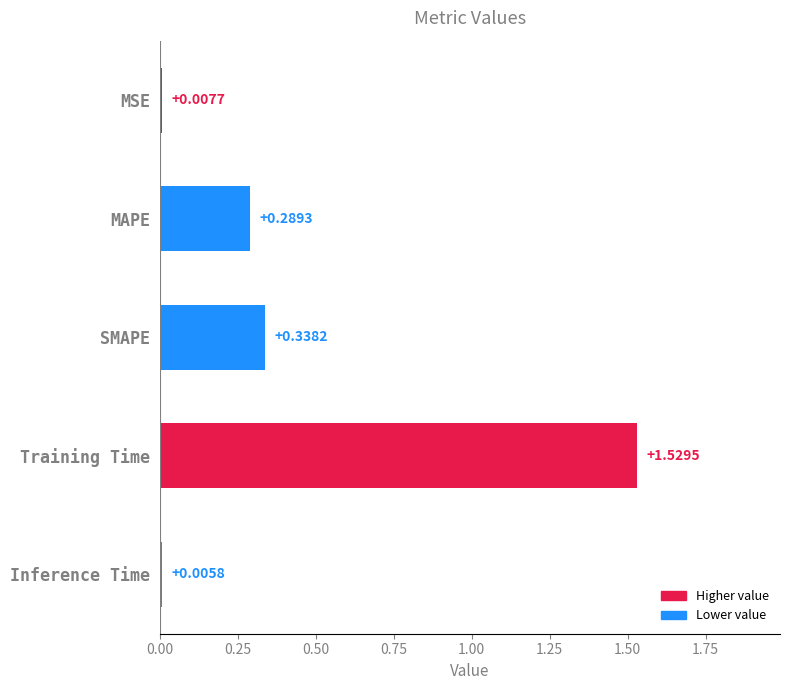

Are the bars horizontal?

Yes